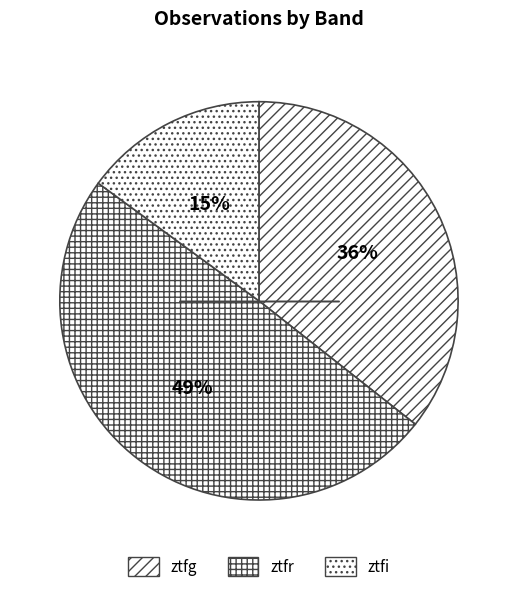

To the nearest percent, what portion does ztfg represent?

36%